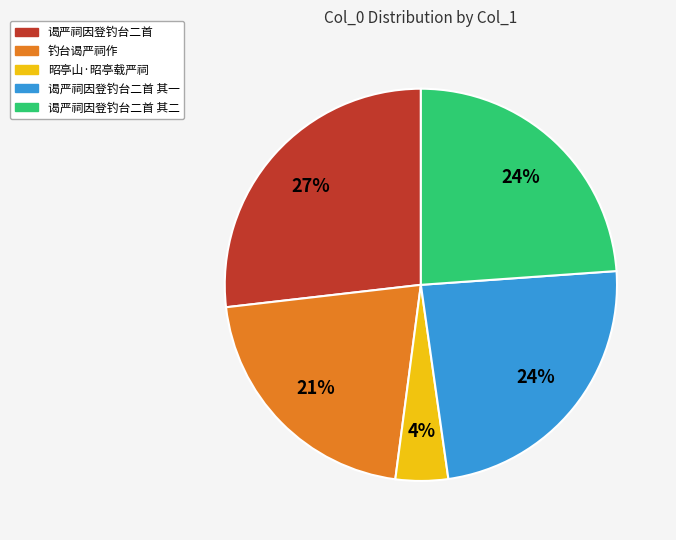

Does 谒严祠因登钓台二首 account for over 50% of the chart?

No